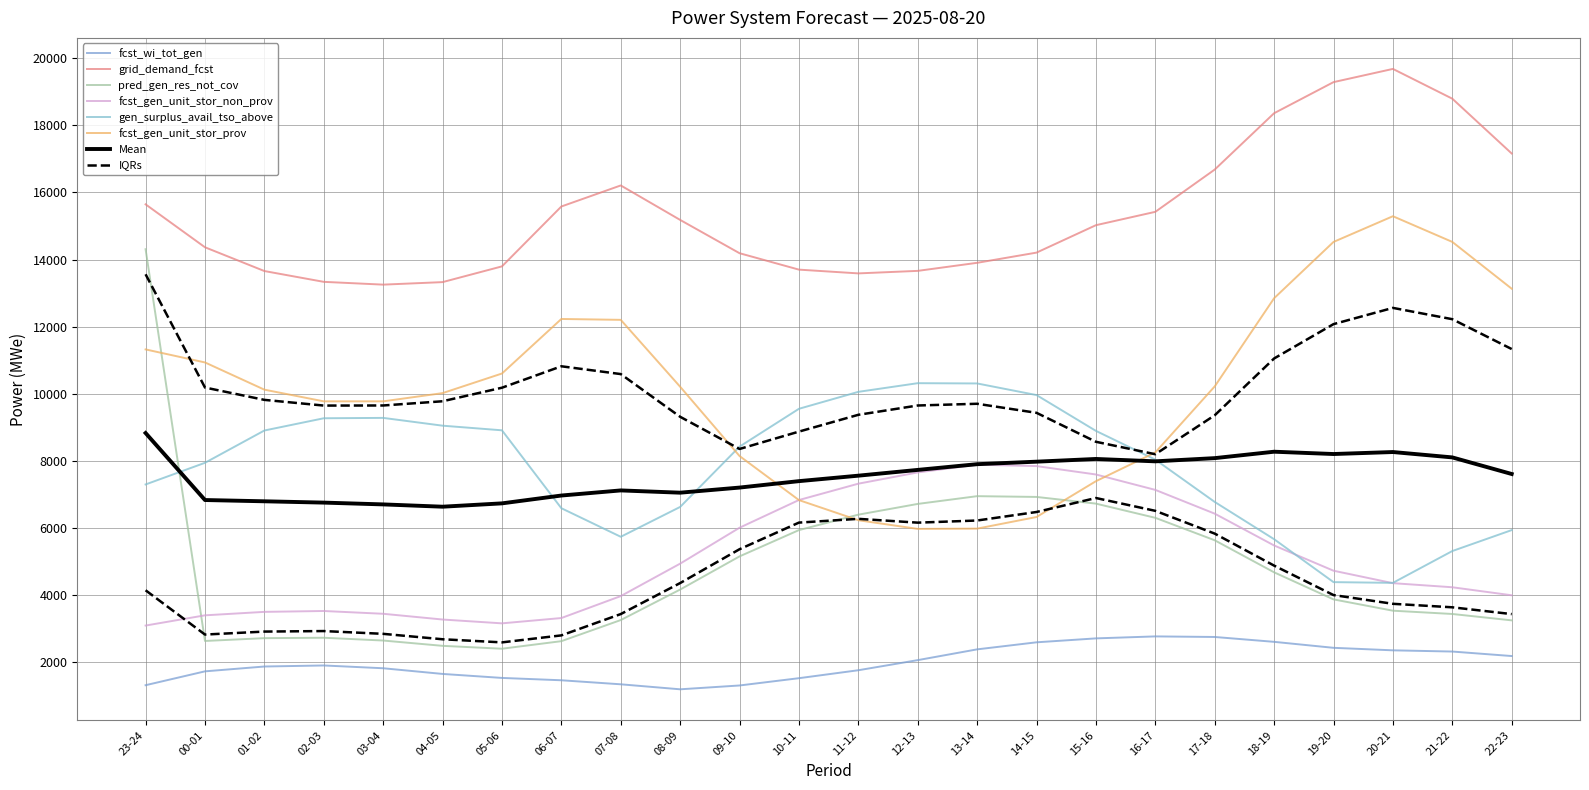

What is the value of the fcst_gen_unit_stor_non_prov point at the 19th from the left?

6430